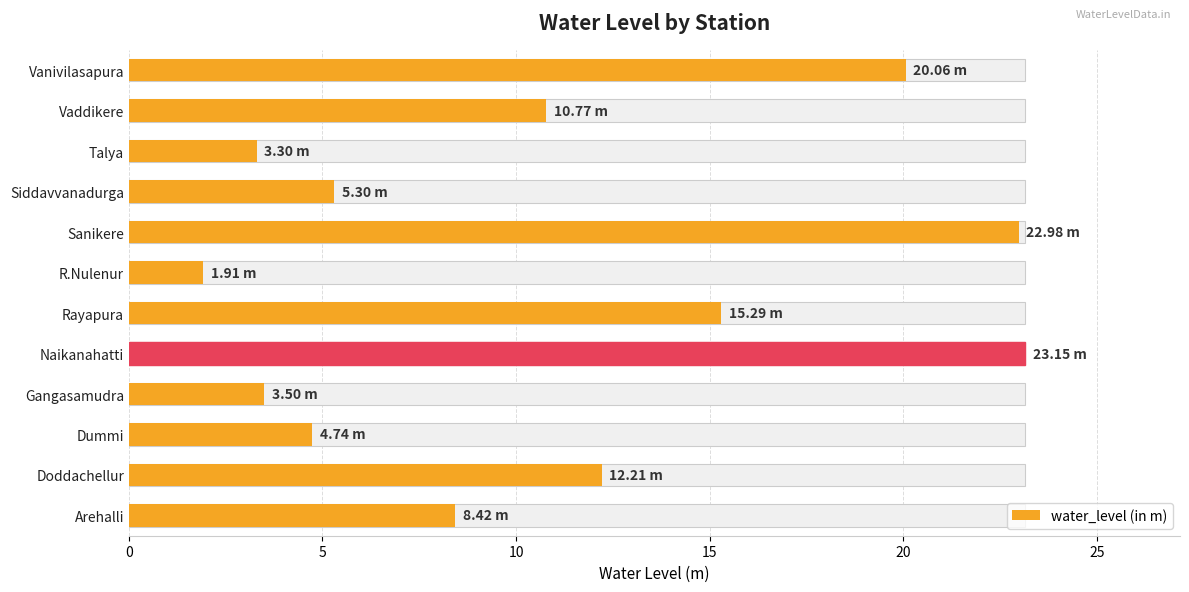

What is the maximum value shown in the chart?

23.1